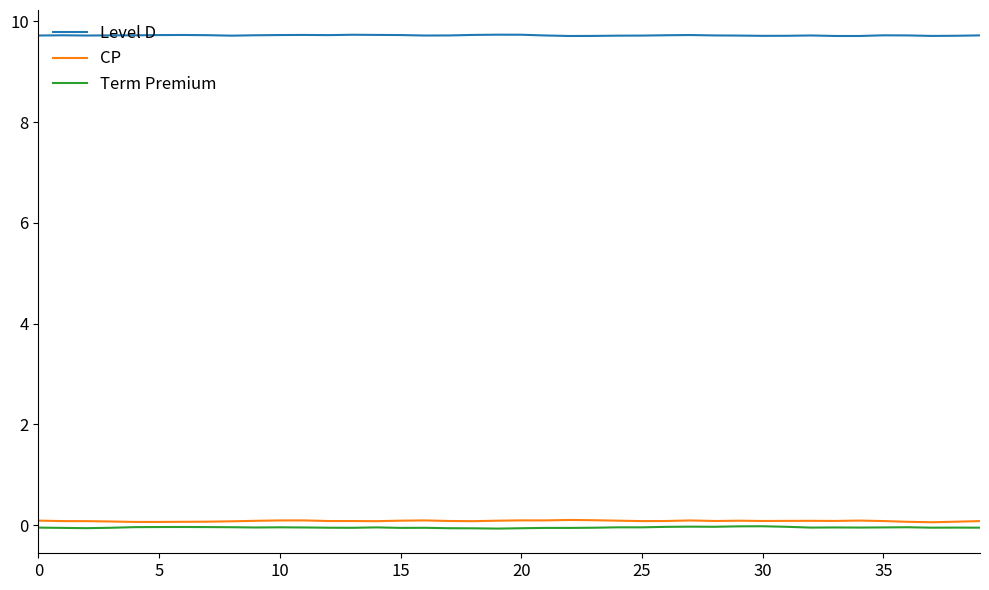

Which series has the largest total across all categories?

Level D